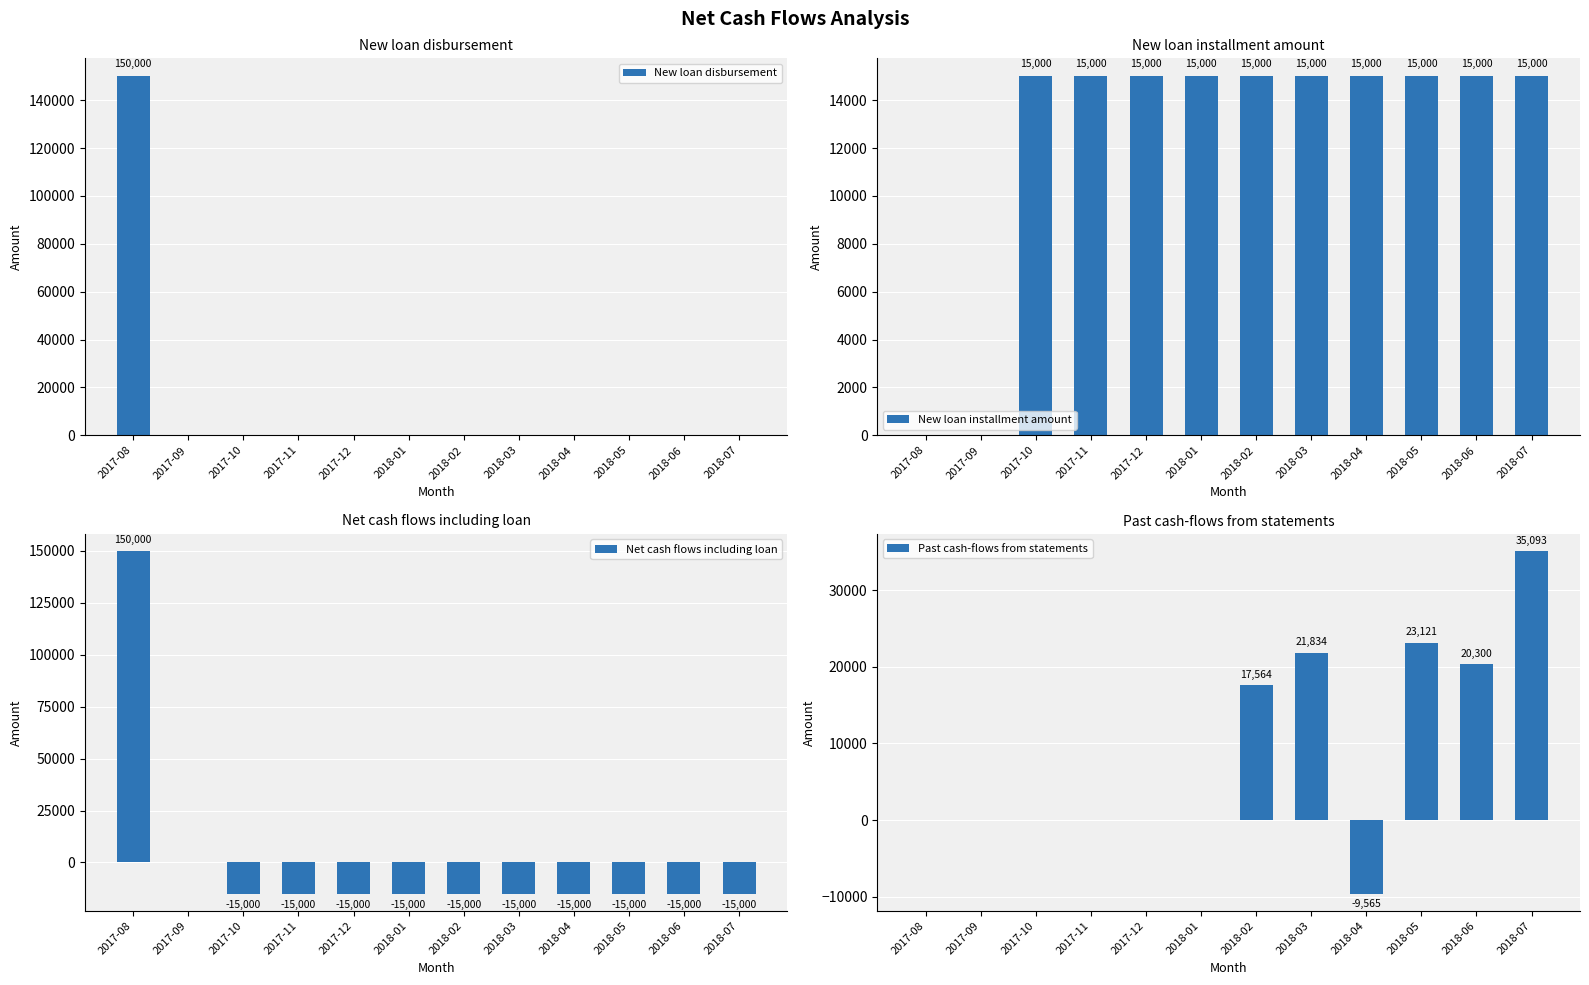

List the labels in order of New loan disbursement value, smallest first.

2017-09, 2017-10, 2017-11, 2017-12, 2018-01, 2018-02, 2018-03, 2018-04, 2018-05, 2018-06, 2018-07, 2017-08